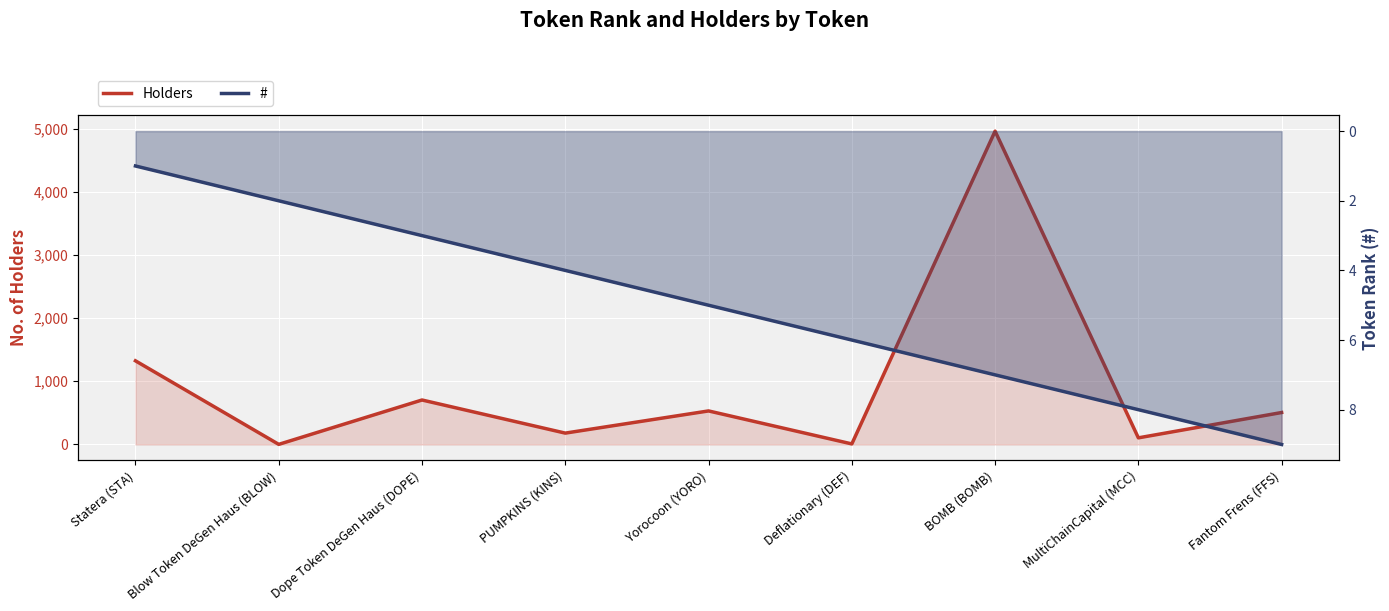

Which category has the lowest value in the # series?

Statera (STA)